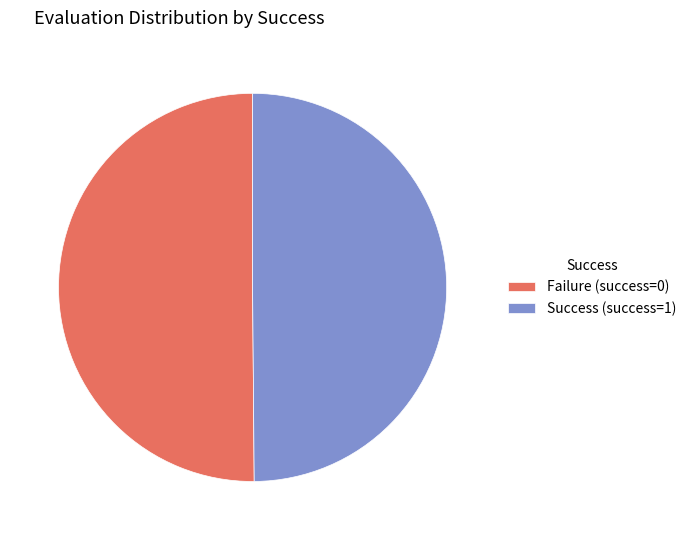

What is the ratio of the value at Failure (success=0) to the value at Success (success=1)?

1.0